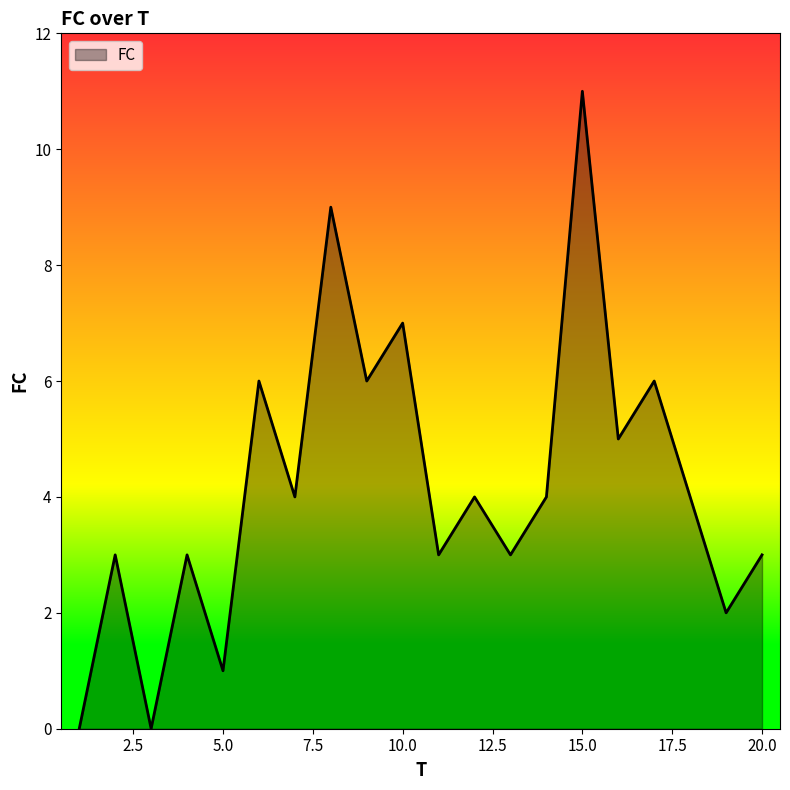

What is the maximum value shown in the chart?

11